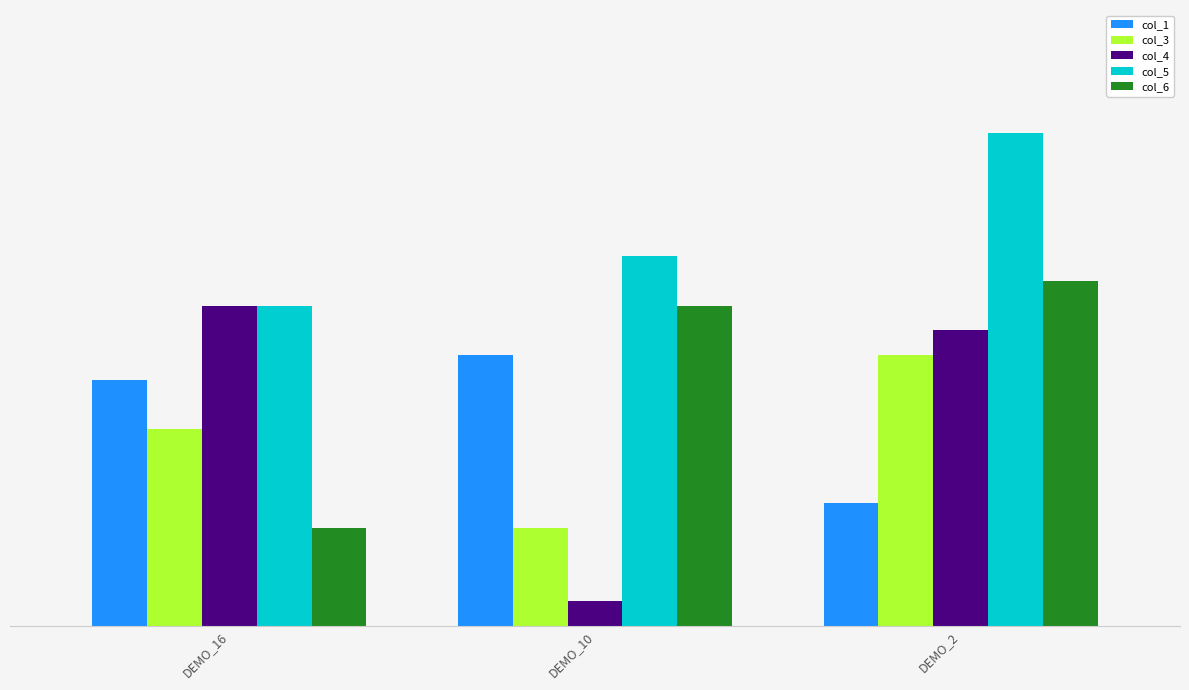

Reading right to left, what are all the values shown in this chart?

col_1: 5	11	10
col_3: 11	4	8
col_4: 12	1	13
col_5: 20	15	13
col_6: 14	13	4